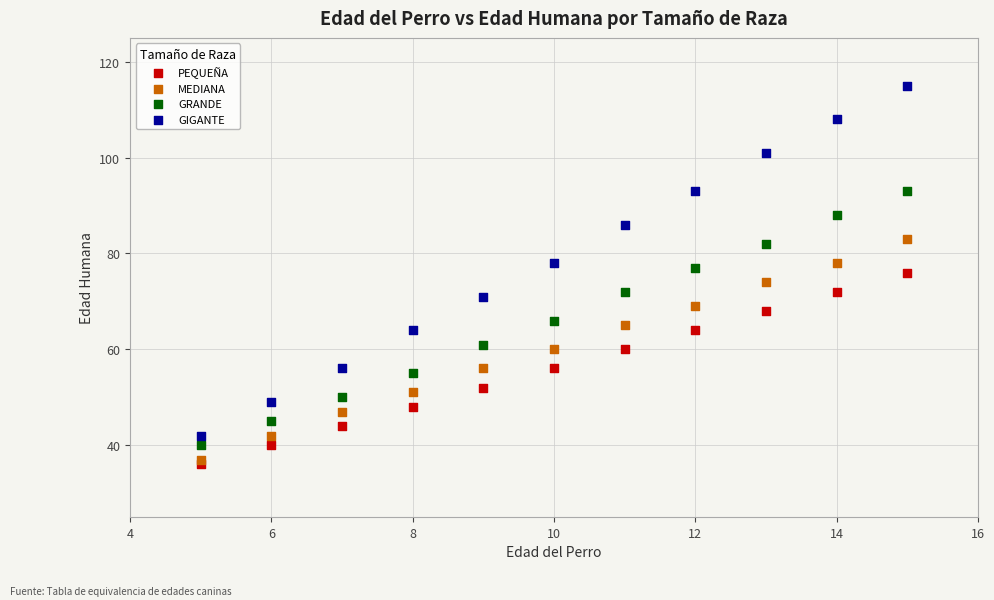

Which series has the largest Y range (max minus min)?

GIGANTE